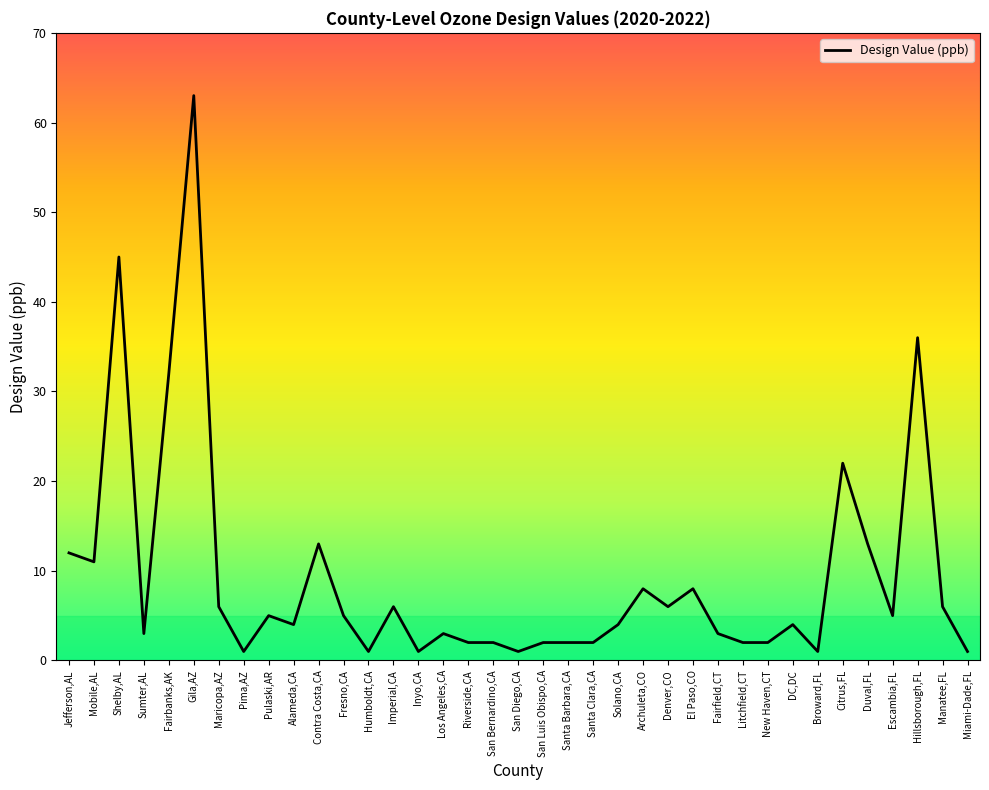

Reading left to right, what are all the values shown in this chart?

12	11	45	3	32	63	6	1	5	4	13	5	1	6	1	3	2	2	1	2	2	2	4	8	6	8	3	2	2	4	1	22	13	5	36	6	1